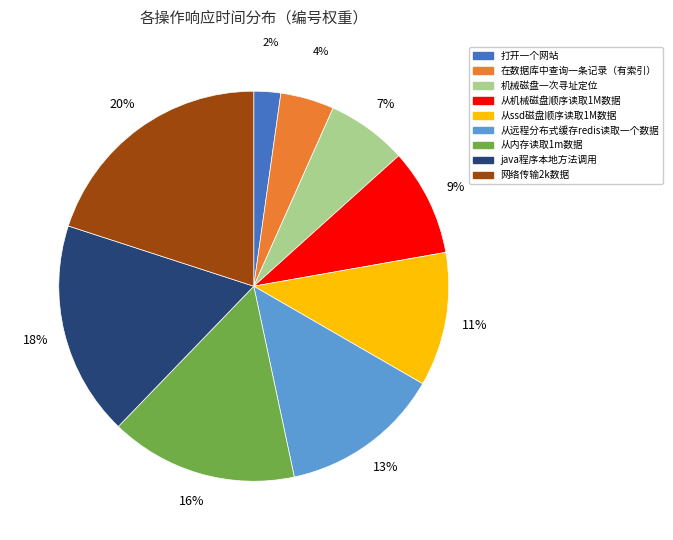

To the nearest percent, what is the difference between the largest and smallest slice percentages?

18%